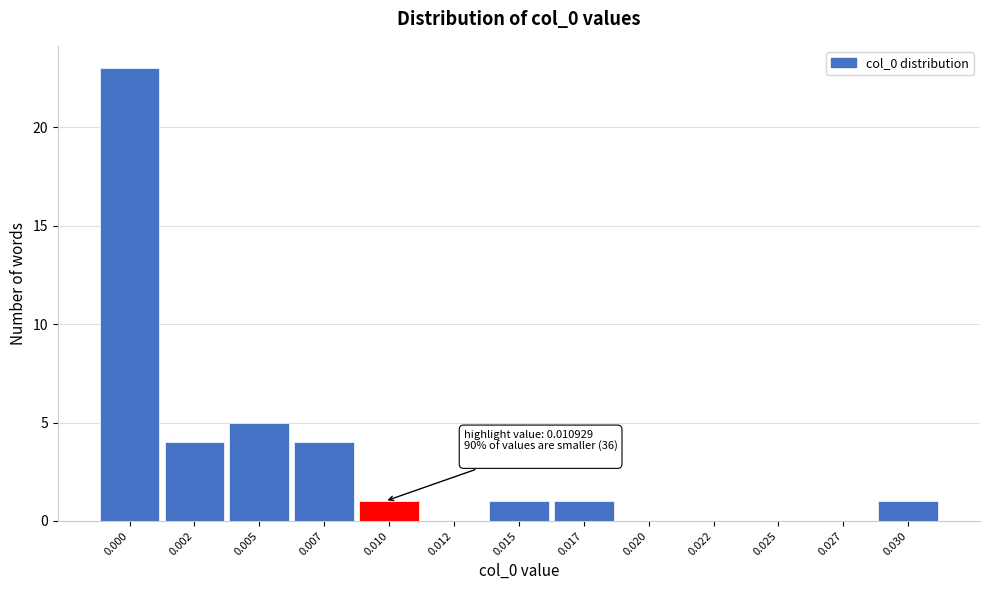

Reading left to right, list all the values displayed in this chart.

0.000=23	0.002=4	0.005=5	0.007=4	0.010=1	0.012=0	0.015=1	0.017=1	0.020=0	0.022=0	0.025=0	0.027=0	0.030=1